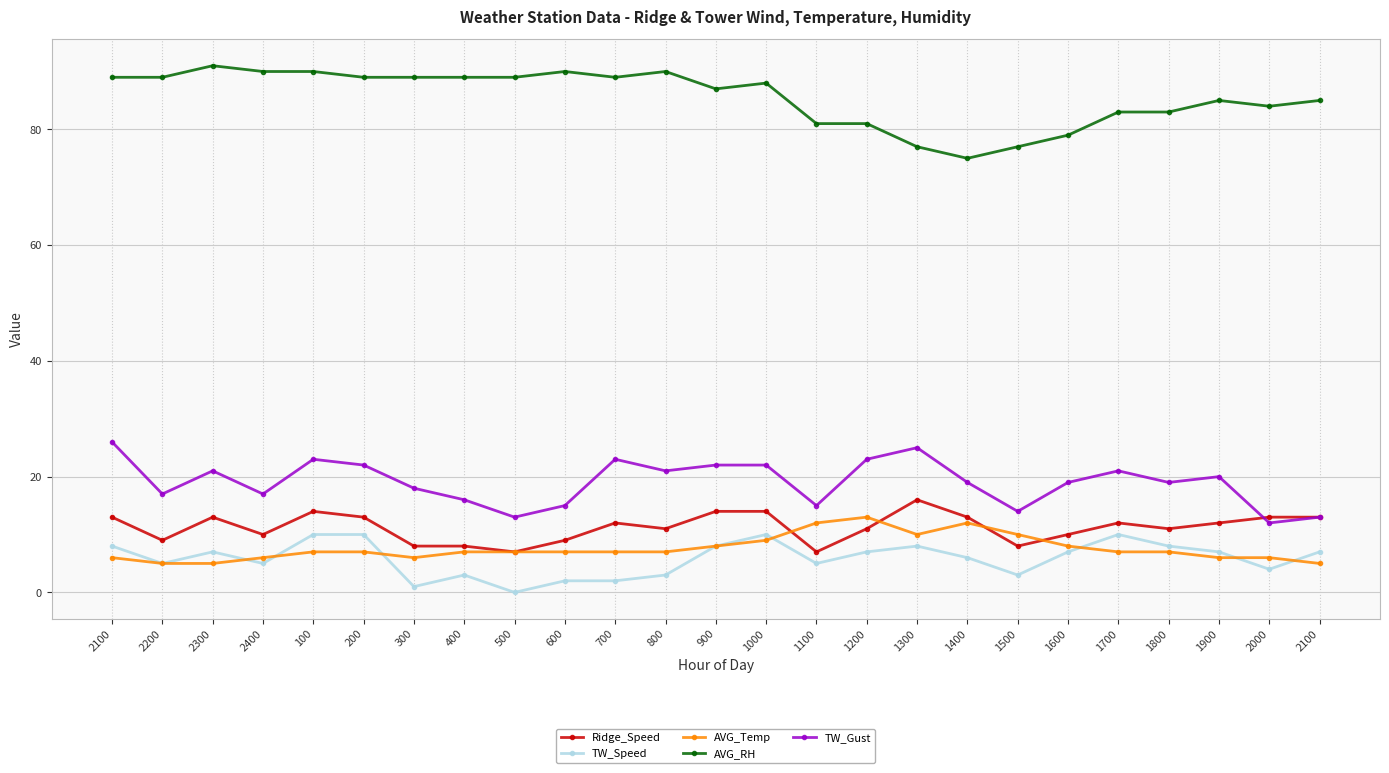

Reading left to right, what are all the values shown in this chart?

Ridge_Speed: 13	9	13	10	14	13	8	8	7	9	12	11	14	14	7	11	16	13	8	10	12	11	12	13	13
TW_Speed: 8	5	7	5	10	10	1	3	0	2	2	3	8	10	5	7	8	6	3	7	10	8	7	4	7
AVG_Temp: 6	5	5	6	7	7	6	7	7	7	7	7	8	9	12	13	10	12	10	8	7	7	6	6	5
AVG_RH: 89	89	91	90	90	89	89	89	89	90	89	90	87	88	81	81	77	75	77	79	83	83	85	84	85
TW_Gust: 26	17	21	17	23	22	18	16	13	15	23	21	22	22	15	23	25	19	14	19	21	19	20	12	13